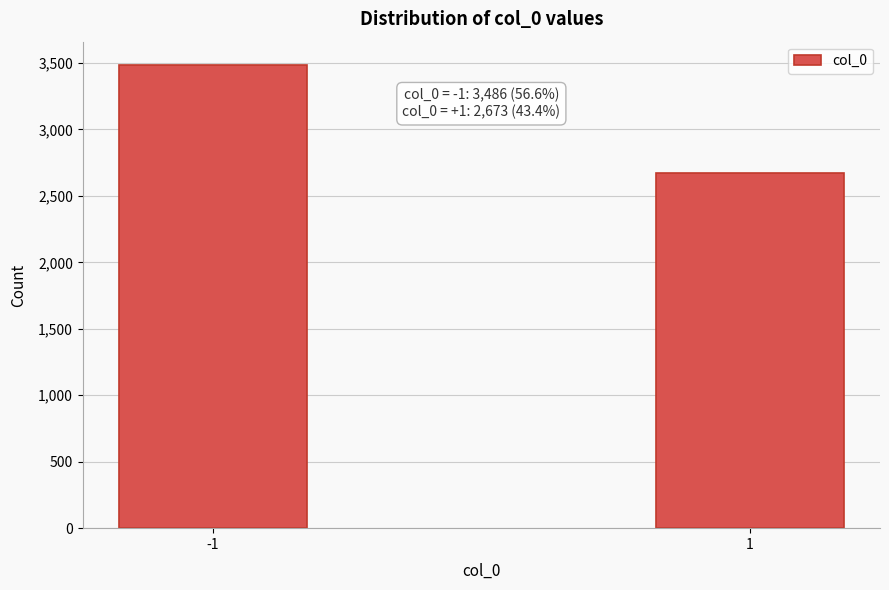

Reading right to left, list all the values displayed in this chart.

1=2673	-1=3486